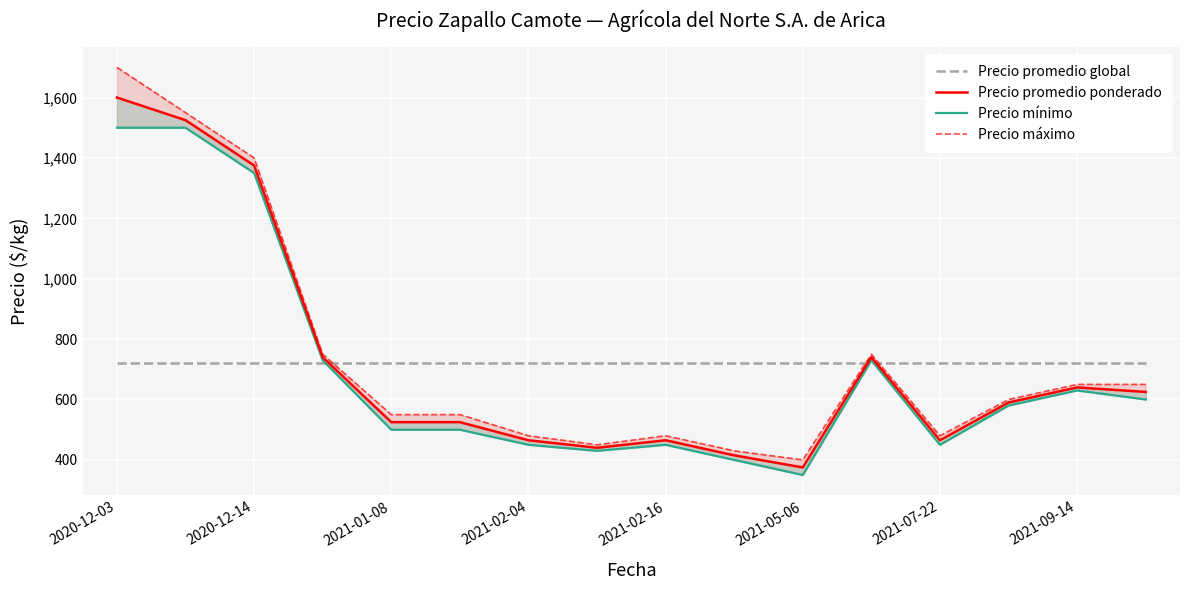

Rank the series by their maximum value, from lowest to highest.

Precio promedio global, Precio mínimo, Precio promedio ponderado, Precio máximo